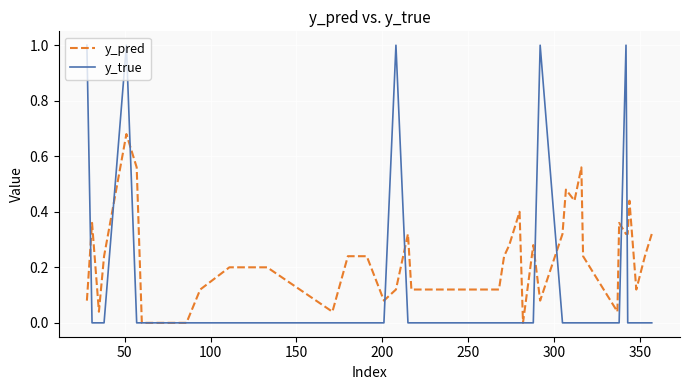

Which series has the largest total across all categories?

y_pred